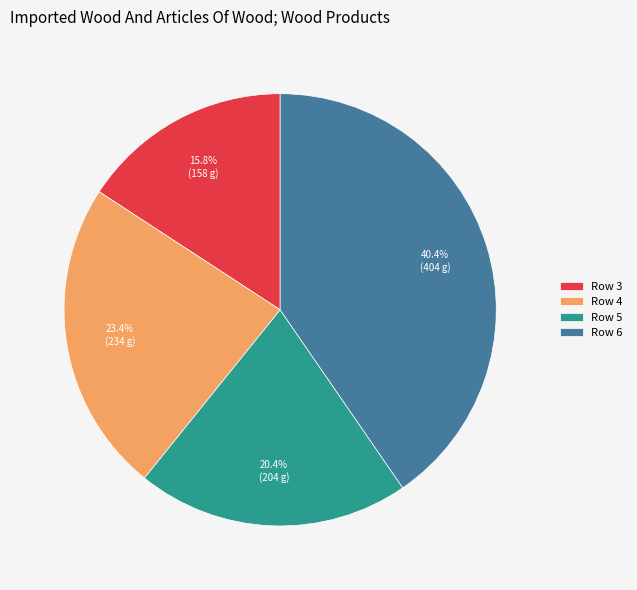

Count the number of slices in the pie.

4